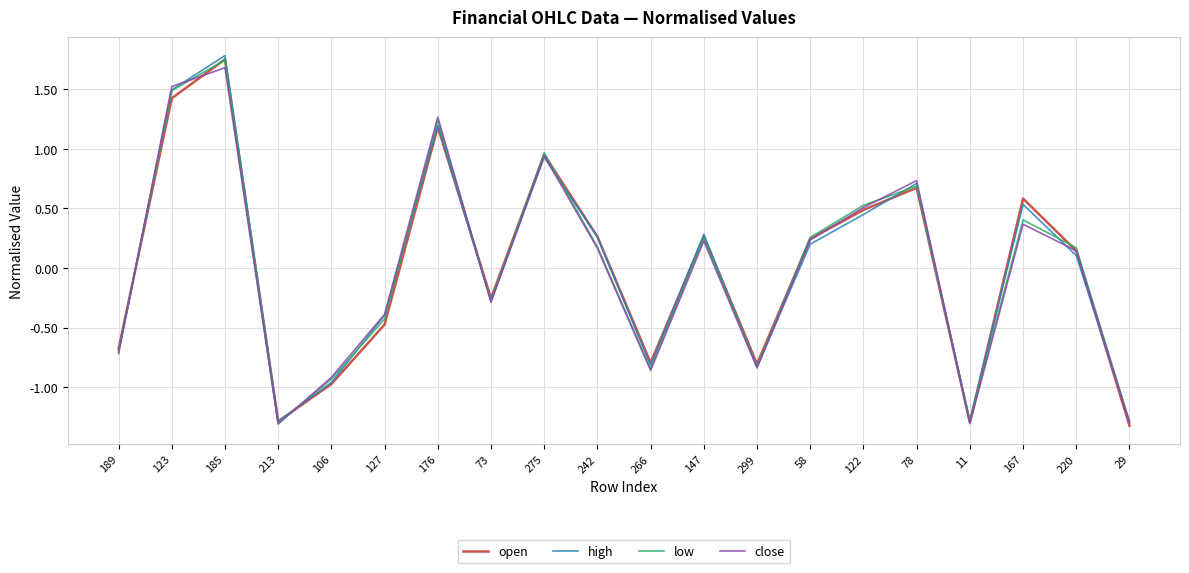

How many negative values does the high series have?

9